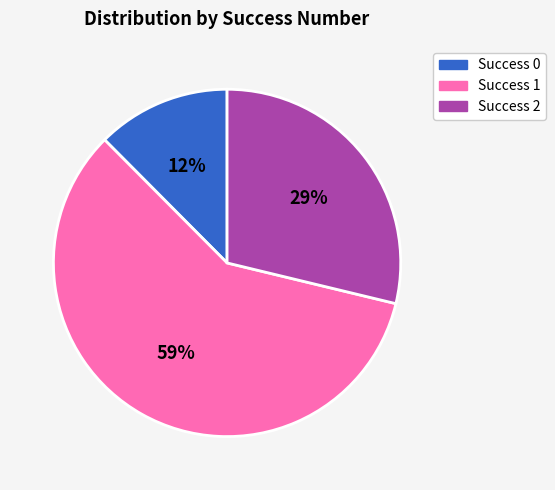

True or false: Success 2 accounts for 29% of the total.

True